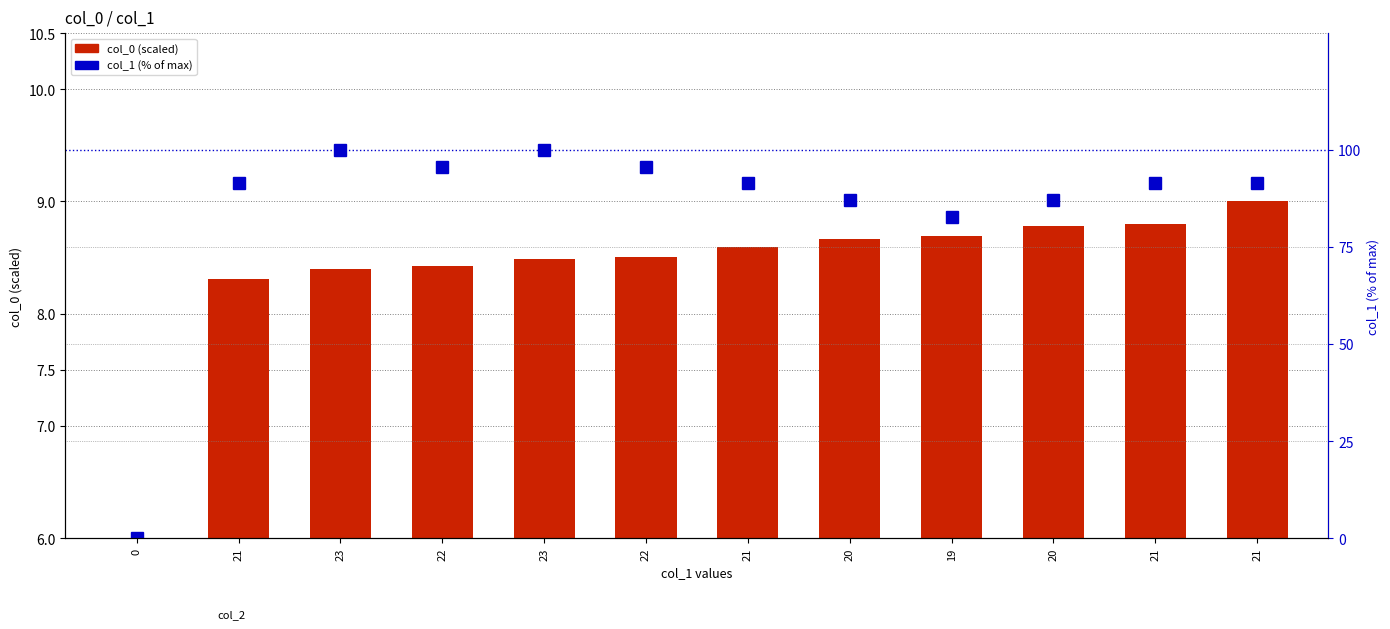

What is the value of the col_1 (% of max) bar at the 8th from the left?

87.0